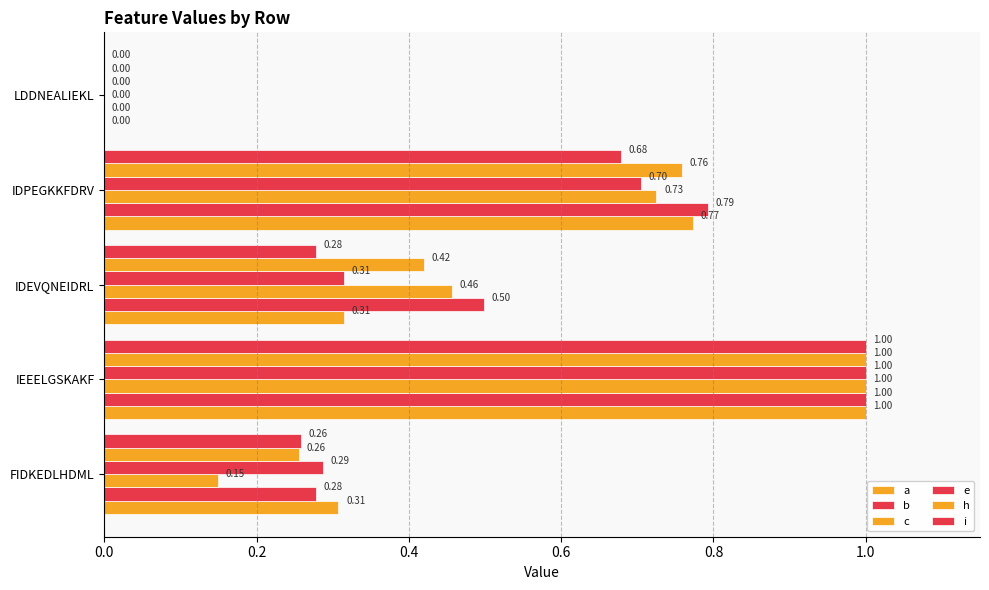

What is the difference between the maximum and second lowest values in the e series?

0.7